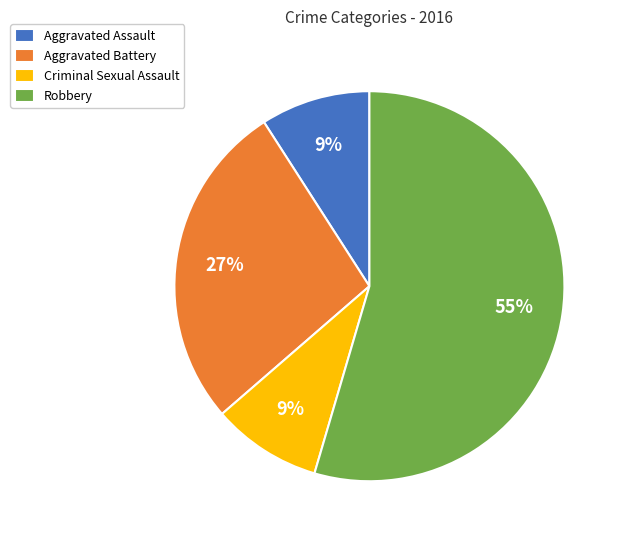

Between Robbery and Aggravated Assault, which is larger?

Robbery